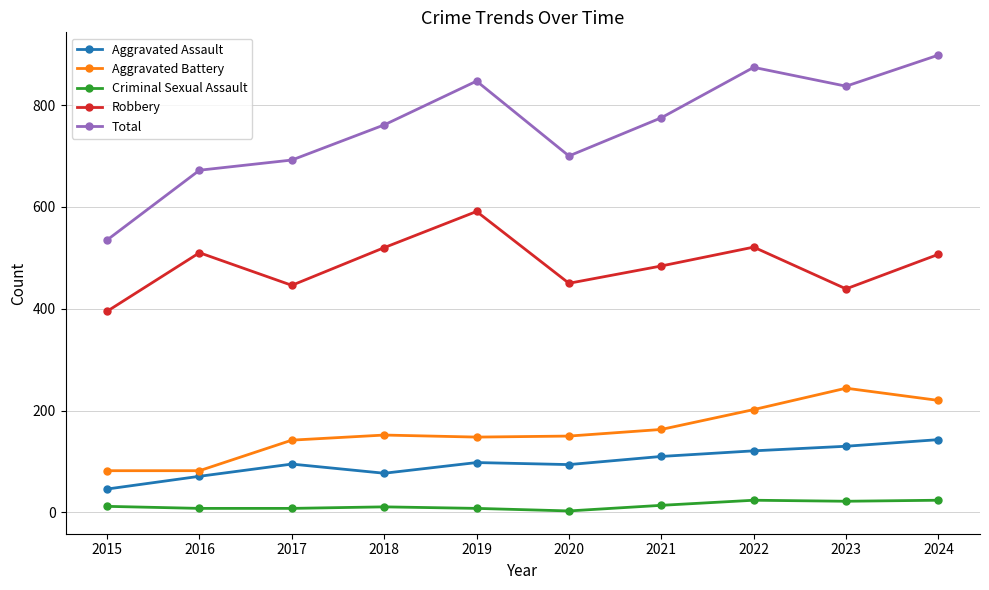

True or false: Robbery has more than 2 interior local peaks.

True